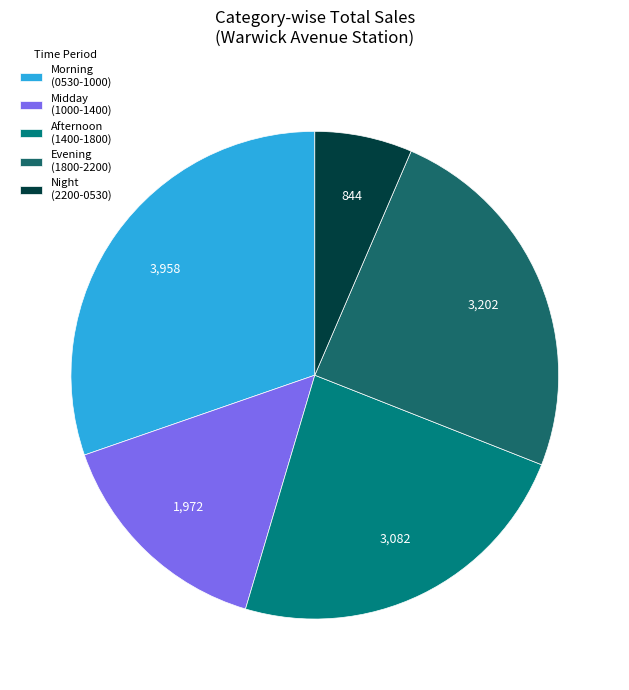

How many slices are in this pie chart?

5